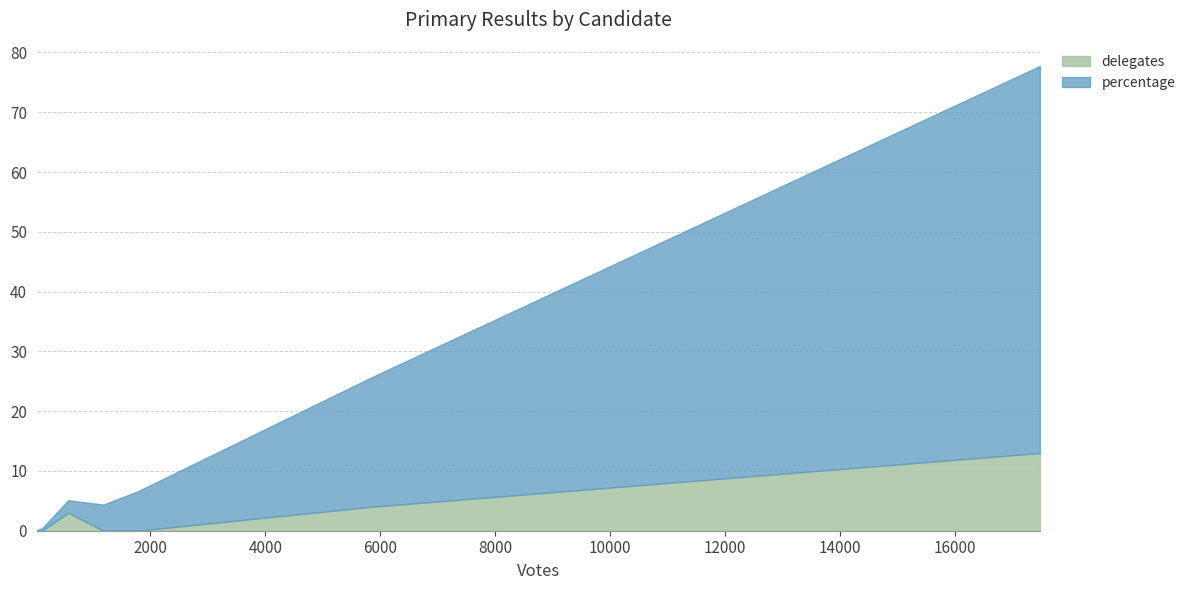

Reading left to right, extract all data points from this chart.

delegates: McCain=13.0	Huckabee=4.0	Paul=0.0	Romney=0.0	Uncommitted=3.0	Keyes=0.0	Cort=0.0
percentage: McCain=64.8	Huckabee=21.7	Paul=6.6	Romney=4.4	Uncommitted=2.1	Keyes=0.4	Cort=0.1